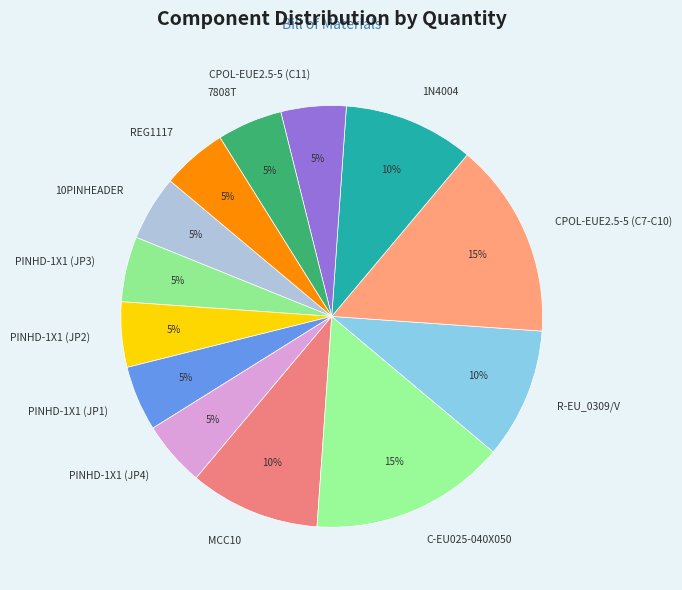

Does any single category account for the majority?

No